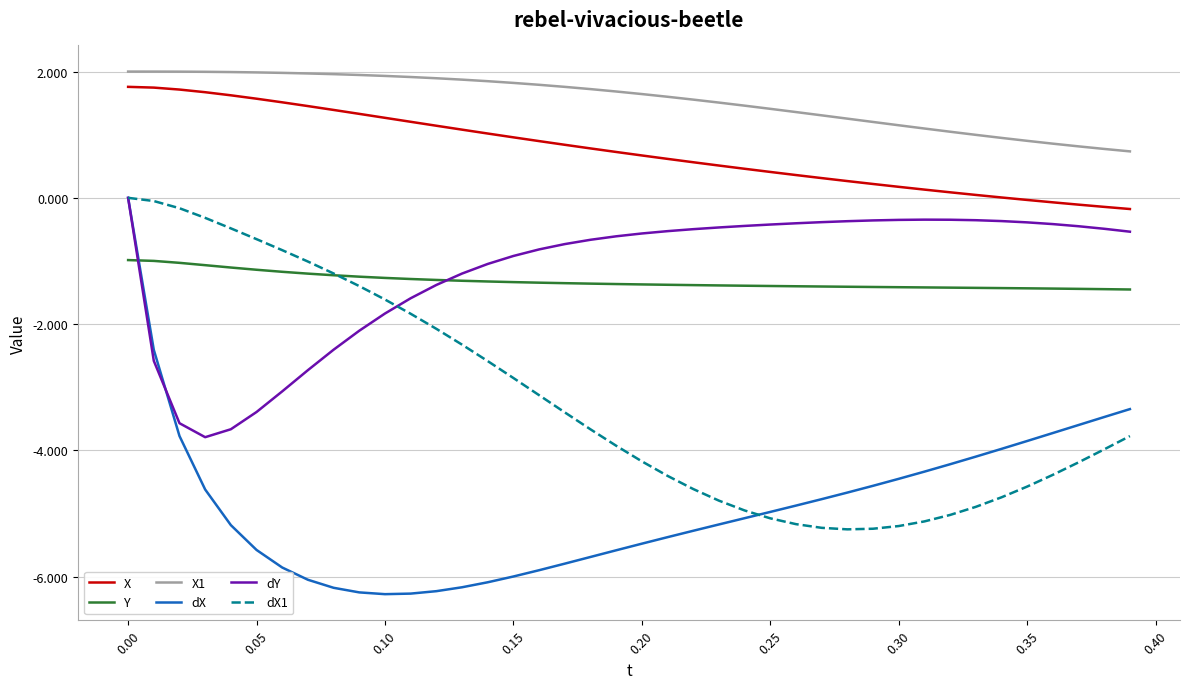

What is the difference between the second highest and second lowest values in the dX1 series?

5.2